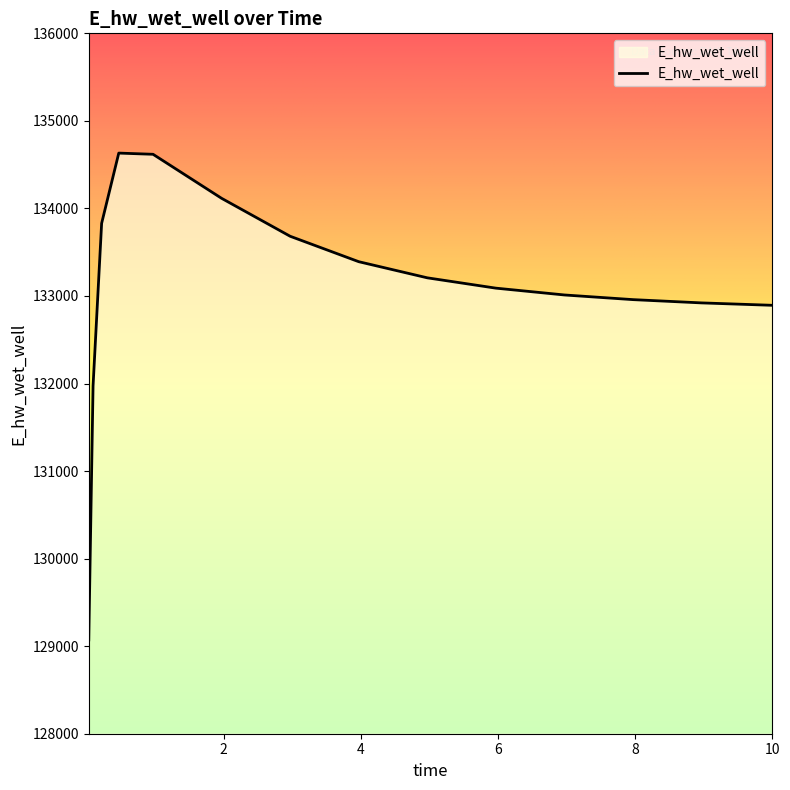

Does the chart display data point markers on the line(s)?

No